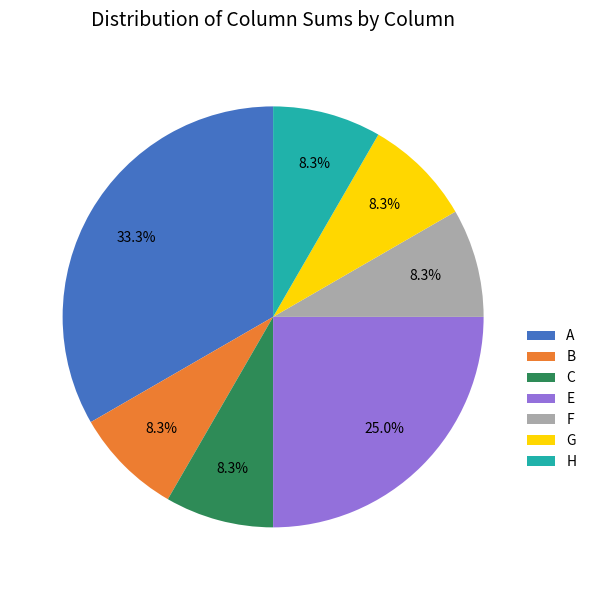

What is the ratio of the value at H to the value at E?

0.3